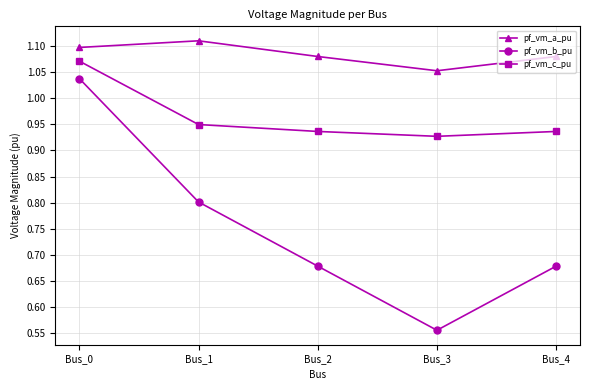

Does the chart display data point markers on the line(s)?

Yes